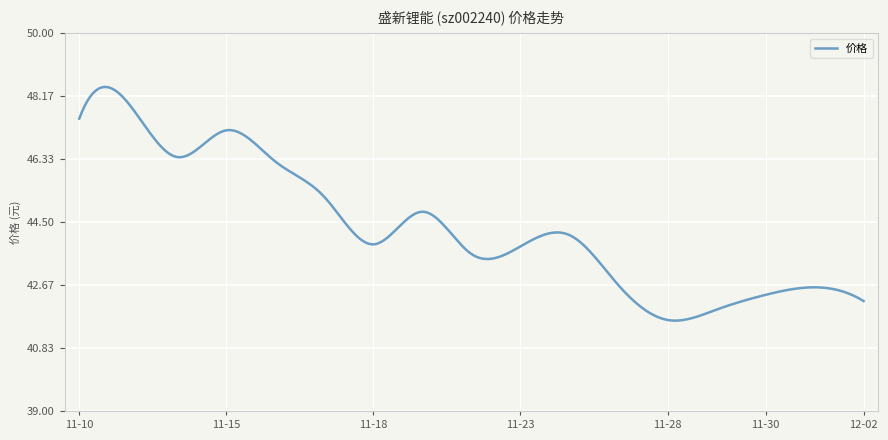

What is the minimum value shown in the chart?

41.6